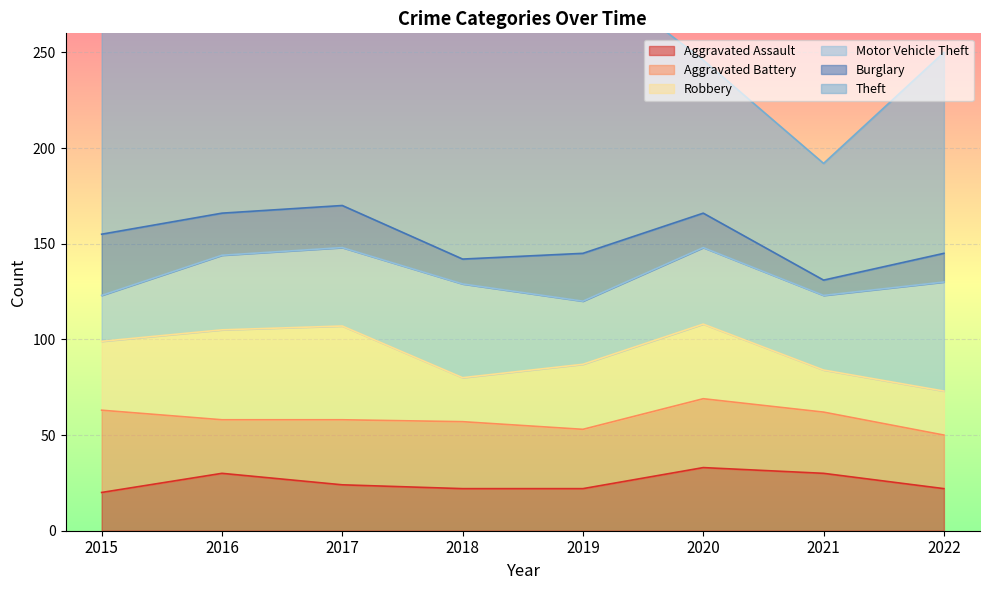

What is the total value across all series at 2015?

307